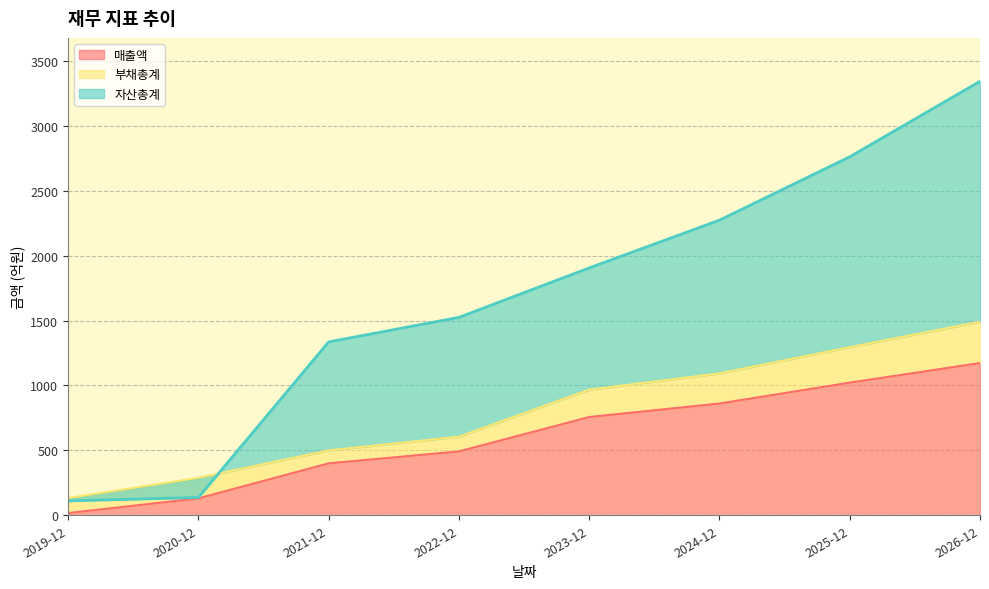

What is the label of the 4th point from the right?

2023-12